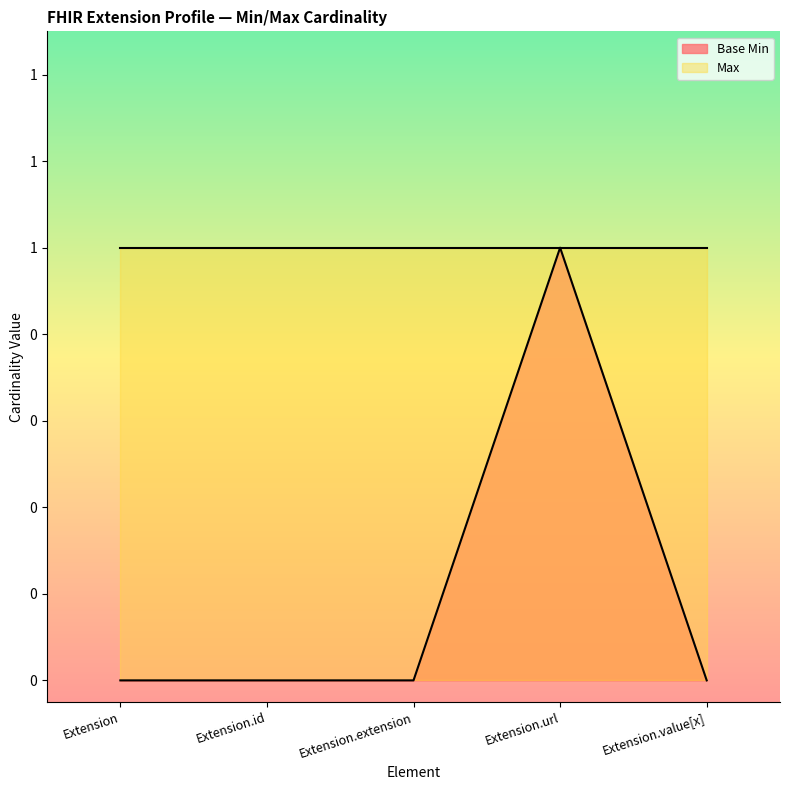

Reading right to left, list all the values displayed in this chart.

Extension.value[x]=0	Extension.url=1	Extension.extension=0	Extension.id=0	Extension=0